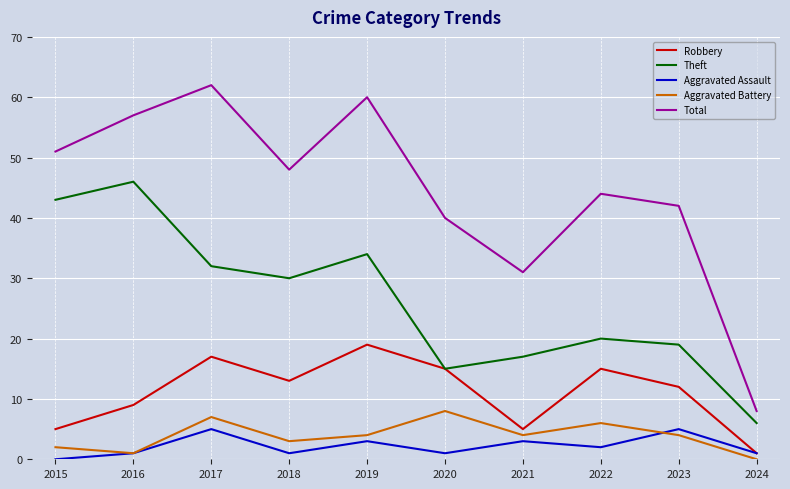

What is the difference between the maximum and minimum values in the Theft series?

40